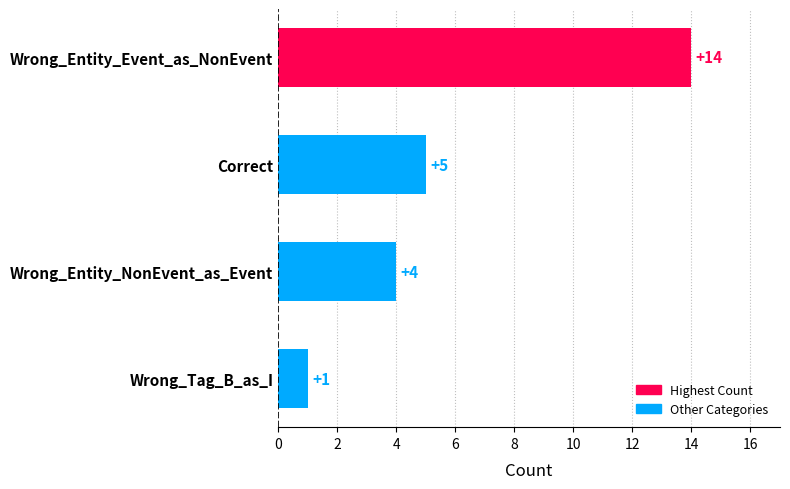

What position from the top is Wrong_Entity_Event_as_NonEvent?

1